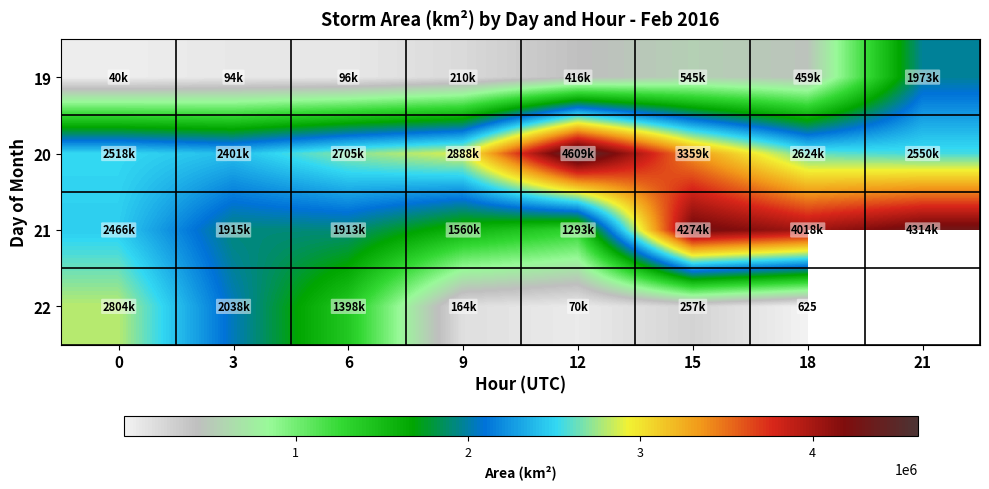

What is the highest value of the 19 series?

1973125.0